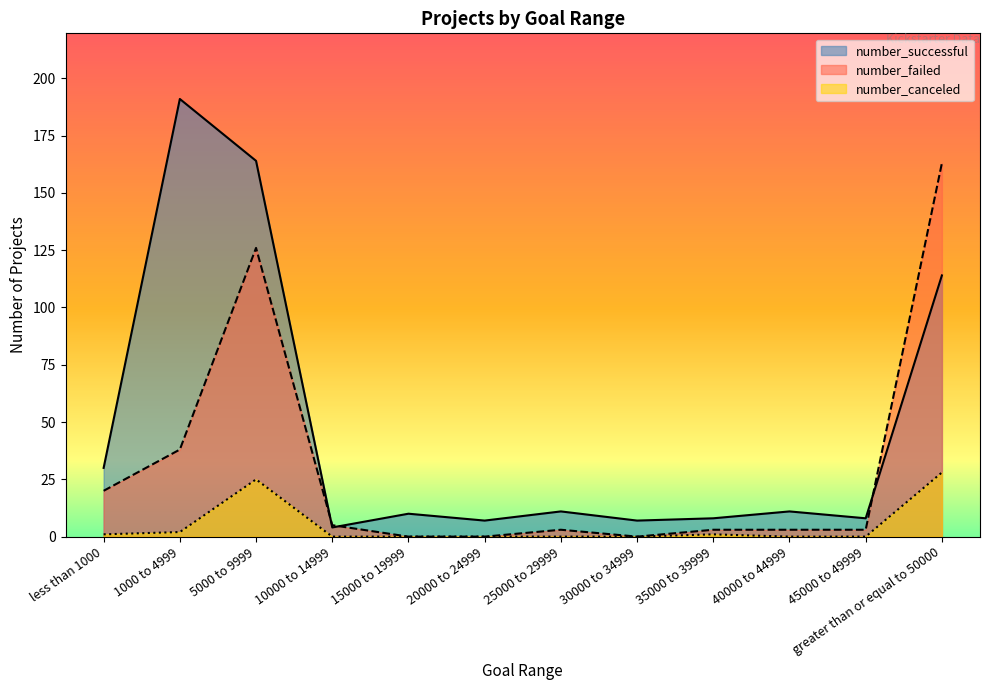

Rank the series at 15000 to 19999 from highest to lowest value.

number_successful, number_failed, number_canceled